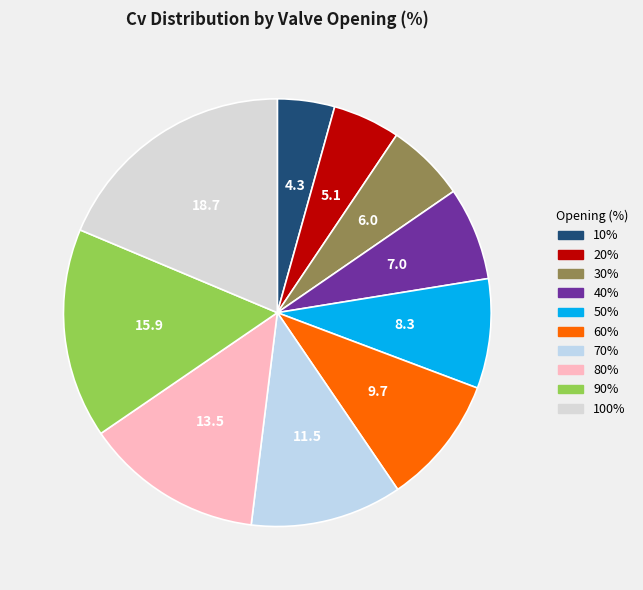

To the nearest percent, what portion does 30% represent?

6%